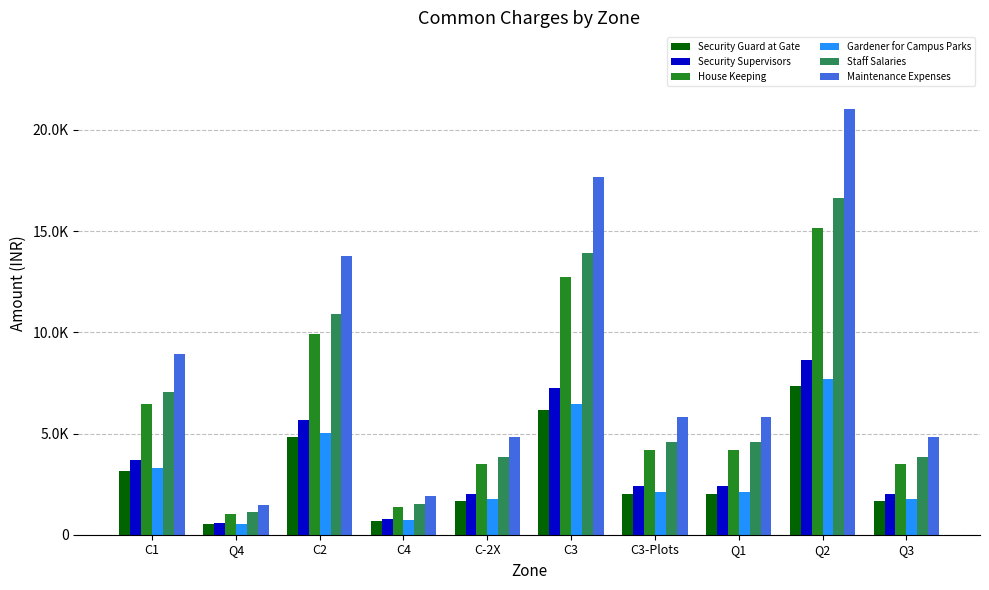

The Gardener for Campus Parks series shows 707.9 at C4. True or false?

True